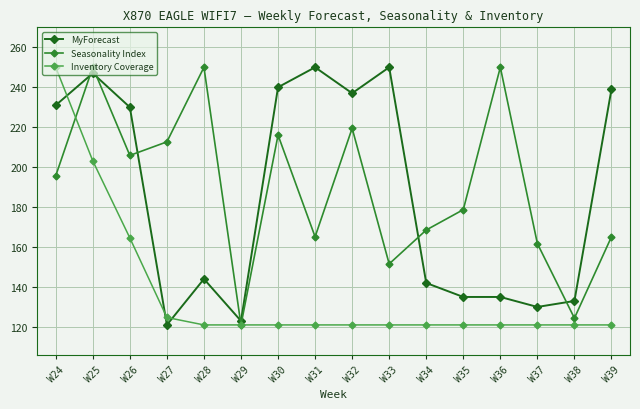

Reading left to right, what are all the values shown in this chart?

MyForecast: 231.0	247.0	230.0	121.0	144.0	123.0	240.0	250.0	237.0	250.0	142.0	135.0	135.0	130.0	133.0	239.0
Seasonality Index: 195.7	250.0	205.9	212.7	250.0	121.0	216.1	165.1	219.4	151.6	168.5	178.7	250.0	161.7	124.4	165.1
Inventory Coverage: 250.0	203.1	164.6	124.7	121.0	121.0	121.0	121.0	121.0	121.0	121.0	121.0	121.0	121.0	121.0	121.0